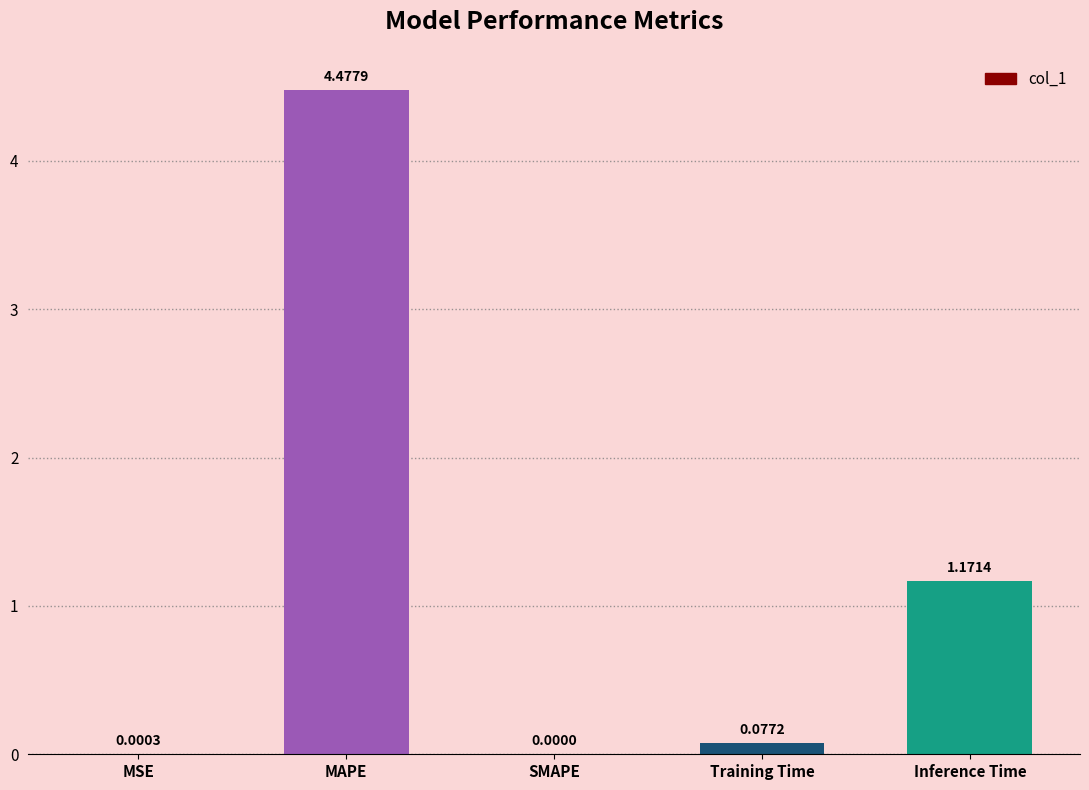

At which label is the value closest to 2?

Inference Time